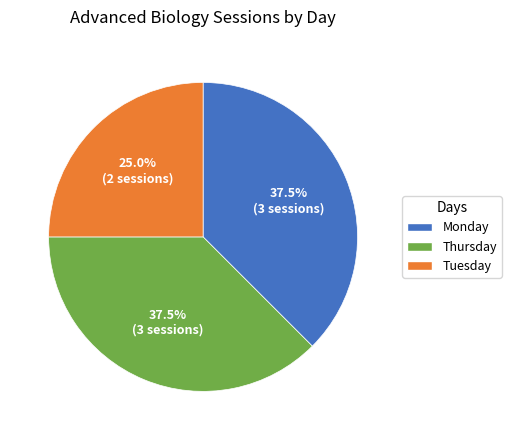

To the nearest percent, what is the average slice percentage?

33%